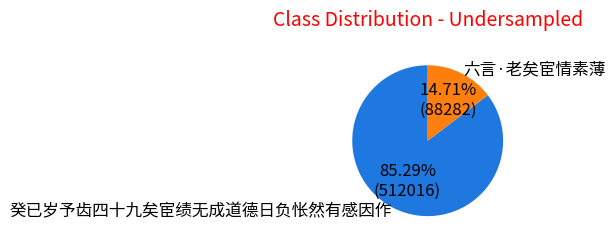

Which category accounts for the majority?

癸已岁予齿四十九矣宦绩无成道德日负怅然有感因作